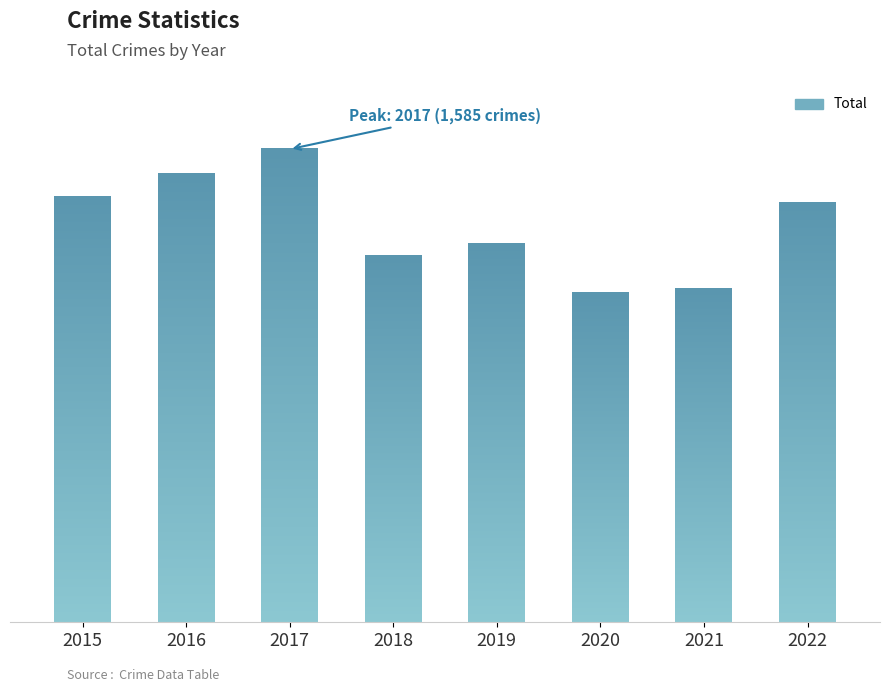

Are the bars horizontal?

No